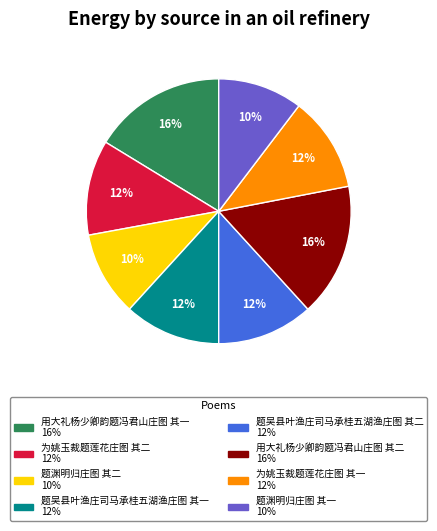

Between 题渊明归庄图 其二 and 题吴县叶渔庄司马承桂五湖渔庄图 其一, which is larger?

题吴县叶渔庄司马承桂五湖渔庄图 其一